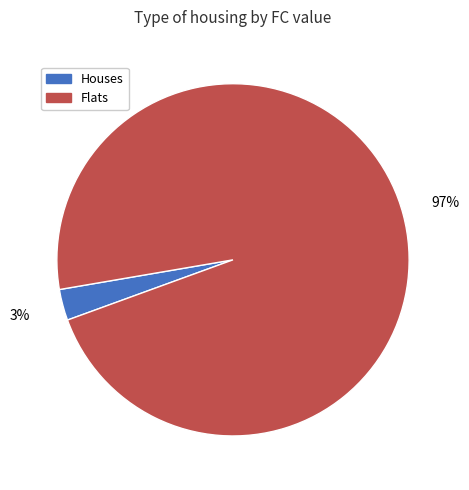

Does any single category account for the majority?

Yes